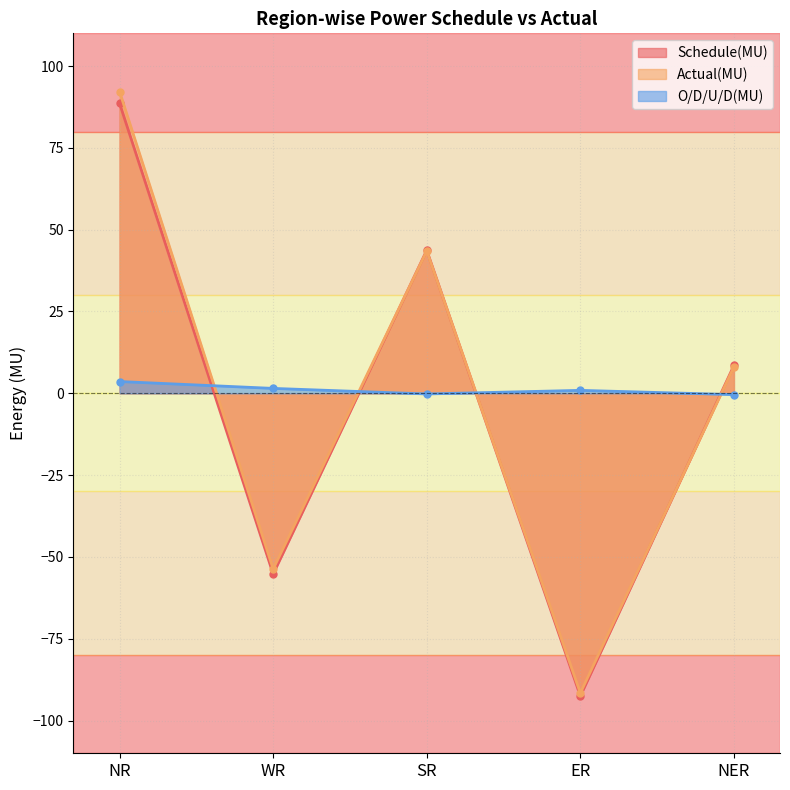

What is the difference between the highest and lowest values at NER?

8.9